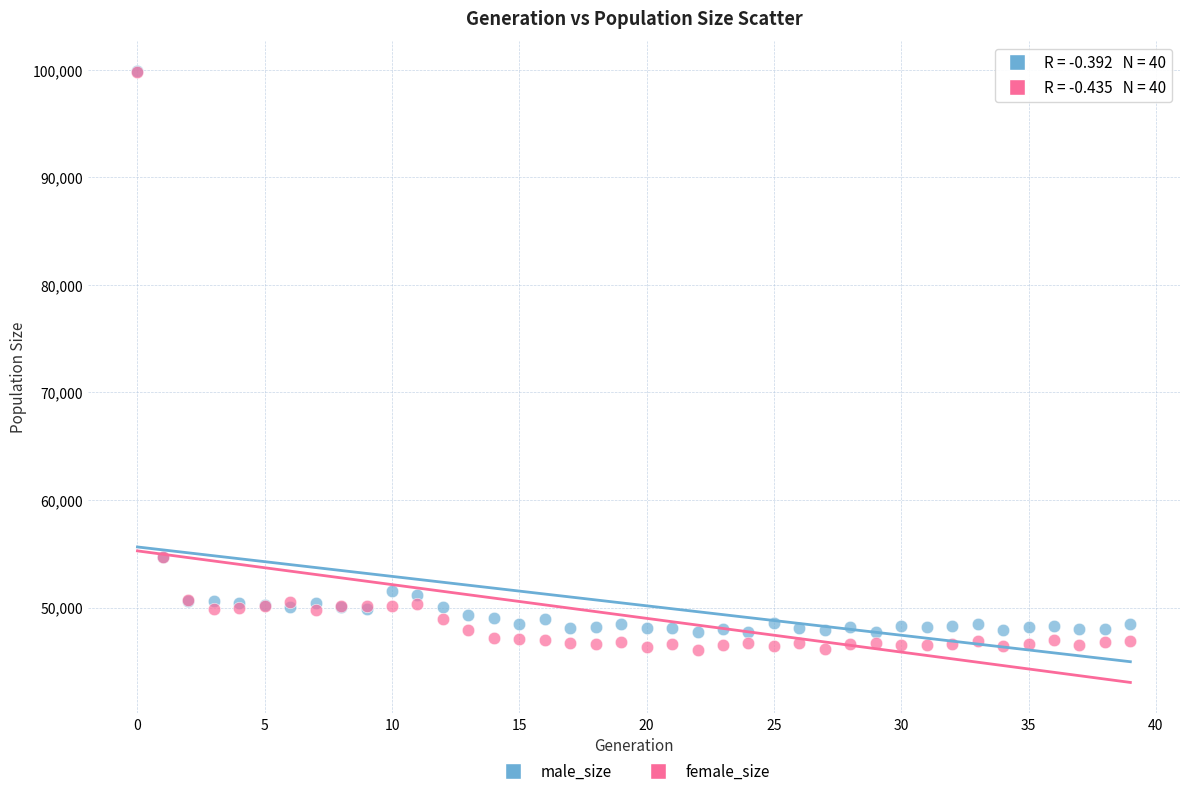

What are all the series names shown in the legend?

male_size, female_size